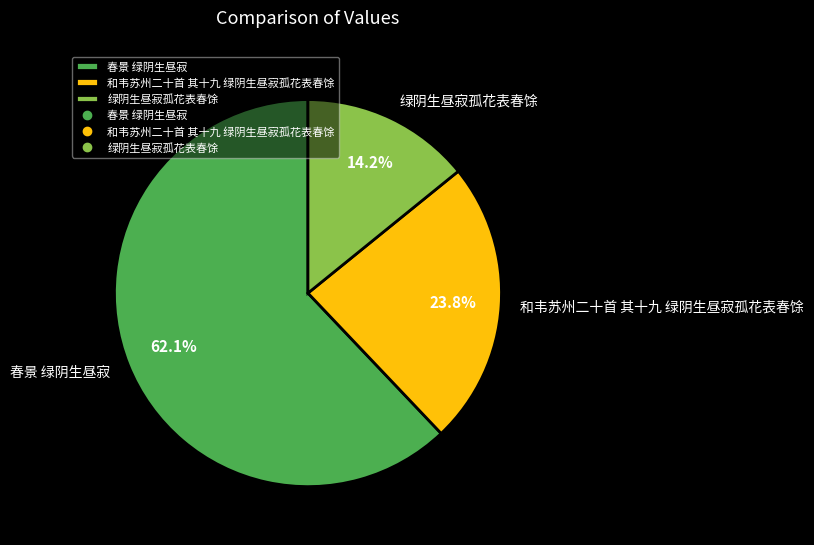

The 绿阴生昼寂孤花表春馀 slice represents 14% of the pie. True or false?

True